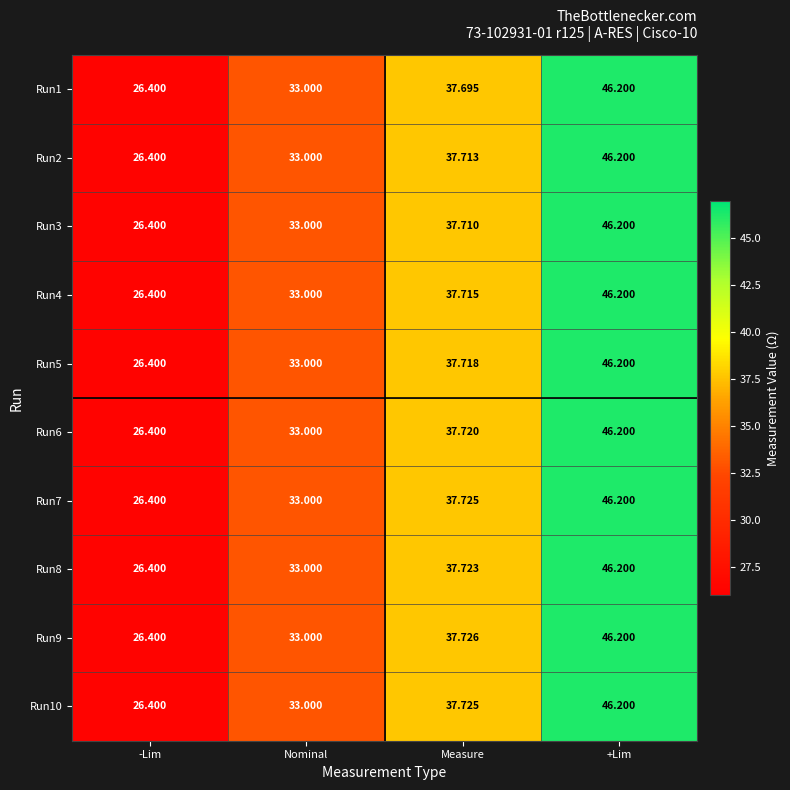

At how many categories does at least one series exceed 26?

4